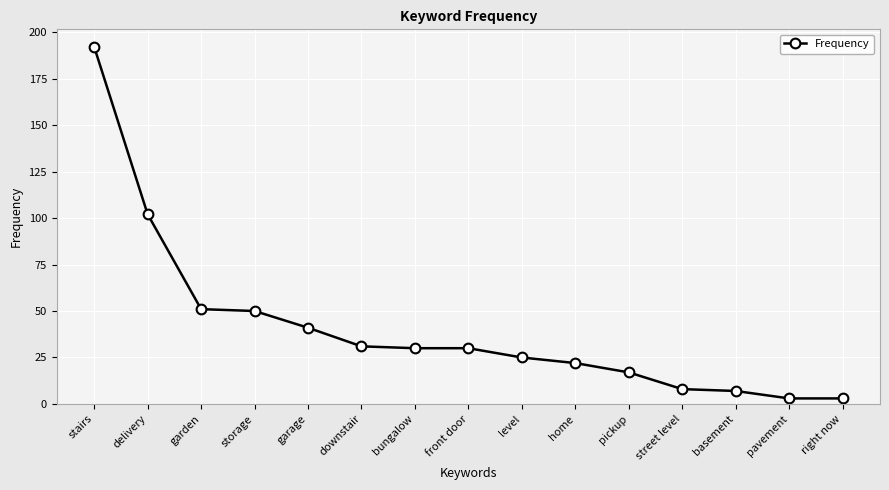

Reading left to right, extract all data points from this chart.

192	102	51	50	41	31	30	30	25	22	17	8	7	3	3